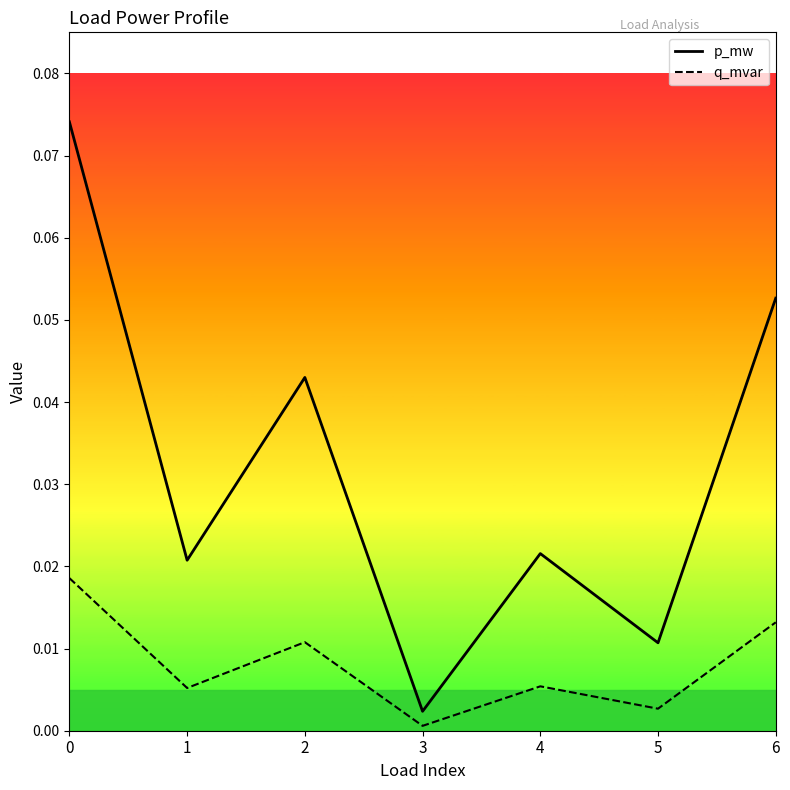

Which category has the lowest value in the p_mw series?

3